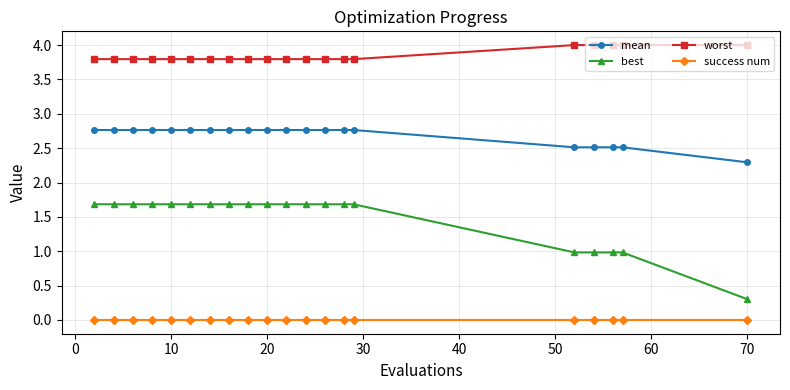

True or false: best and worst intersect in this chart.

False